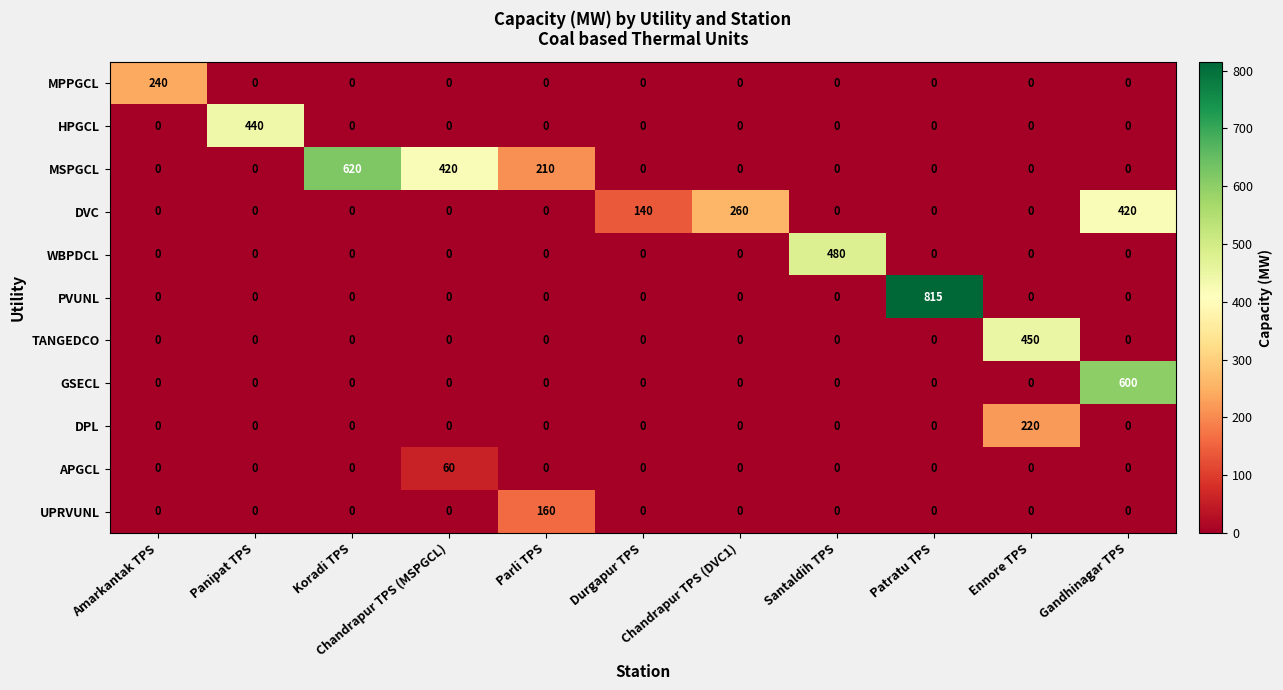

Which series changed the most between Parli TPS and Durgapur TPS?

MSPGCL